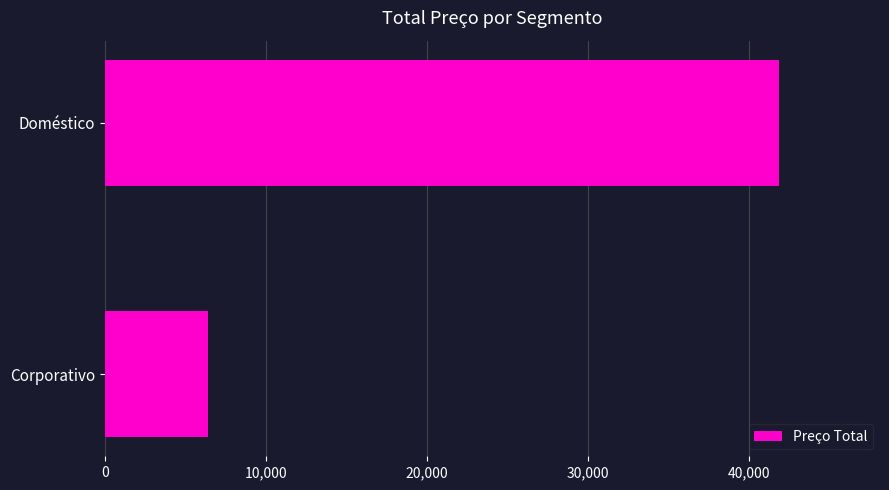

Rank the categories by value from lowest to highest.

Corporativo, Doméstico